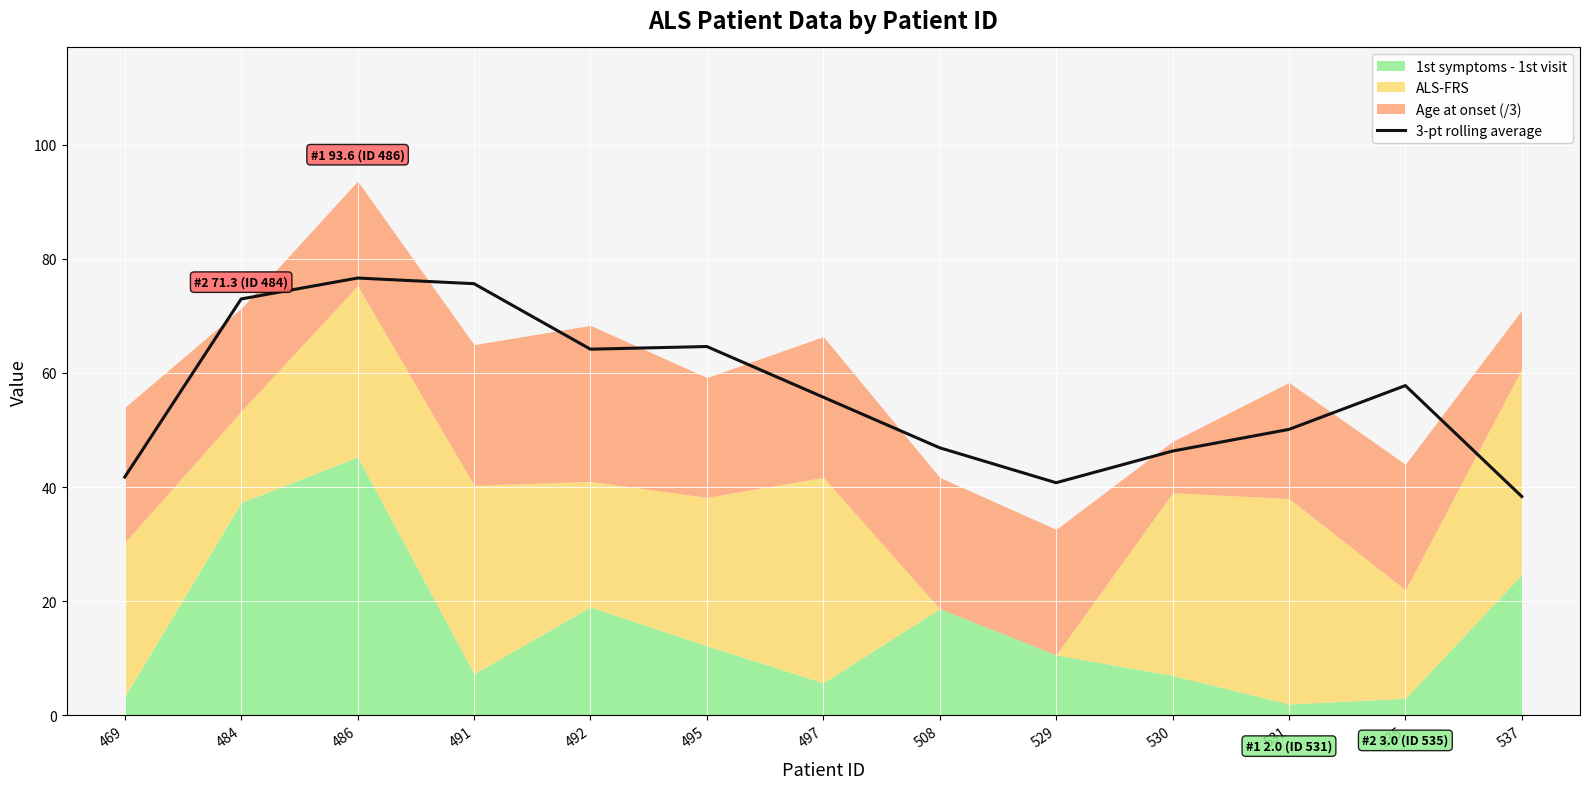

What is the minimum value for 3-pt rolling average?

38.3